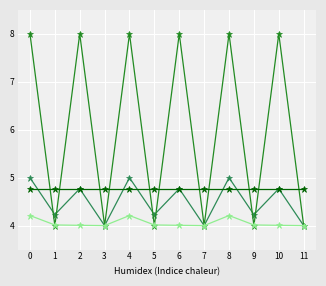

What is the total value across all series at 0?

22.0